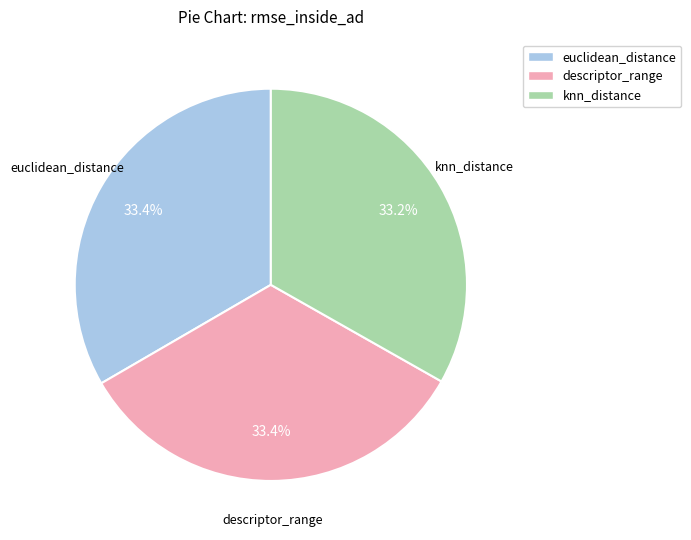

What is the ratio of the value at knn_distance to the value at descriptor_range?

1.0